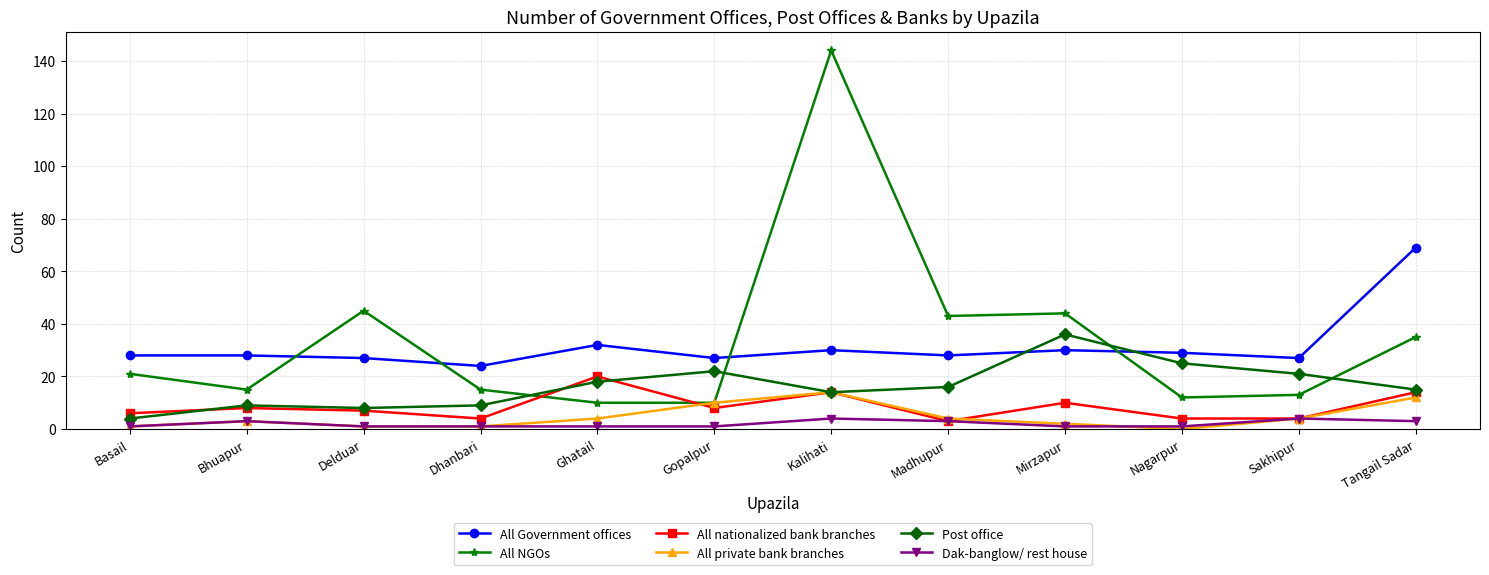

Count the number of data series in this chart.

6